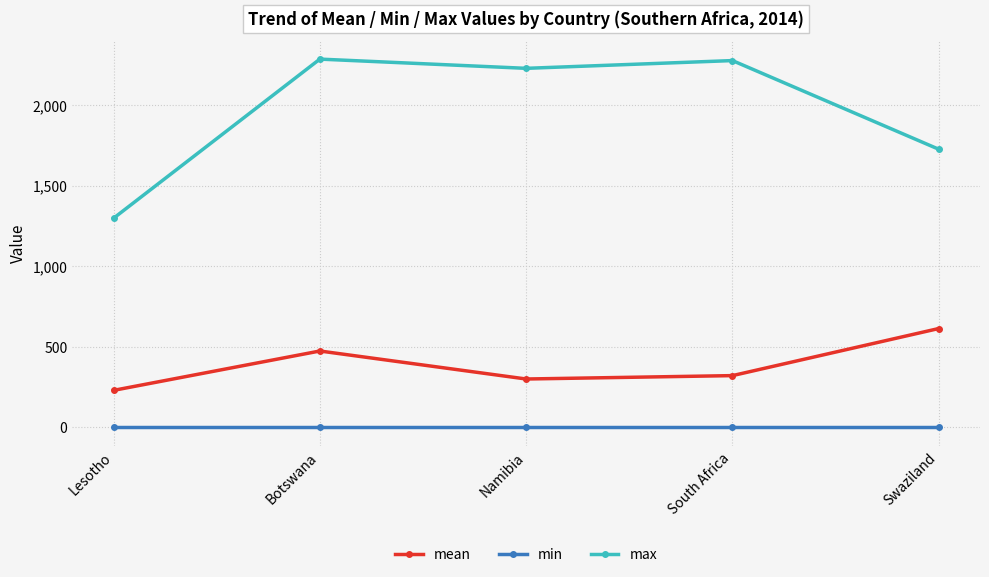

Which series has the largest range (max minus min)?

max